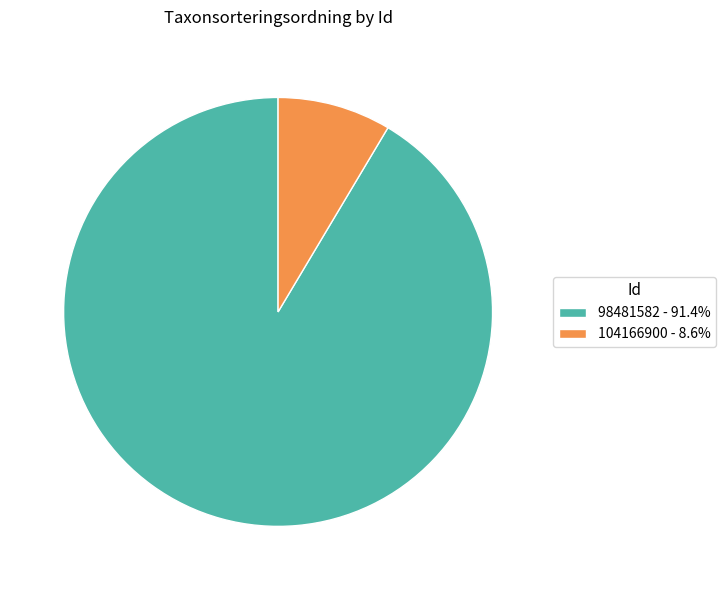

Combined, do 98481582 - 91.4% and 104166900 - 8.6% account for over 50%?

Yes